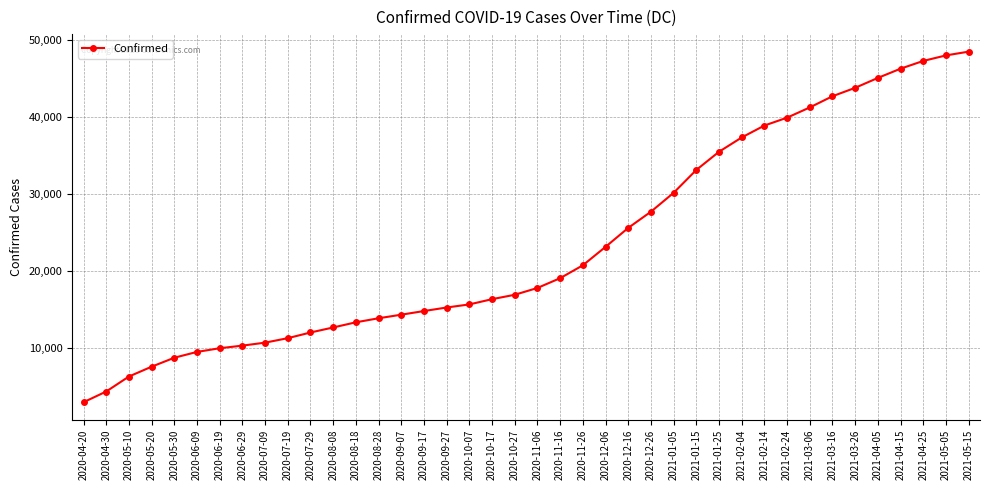

What is the change in value from 2021-01-15 to 2021-02-24?

+6803